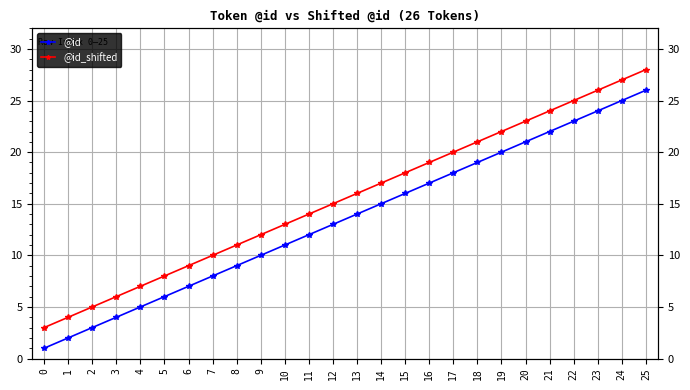

True or false: @id_shifted and @id cross at least once.

False